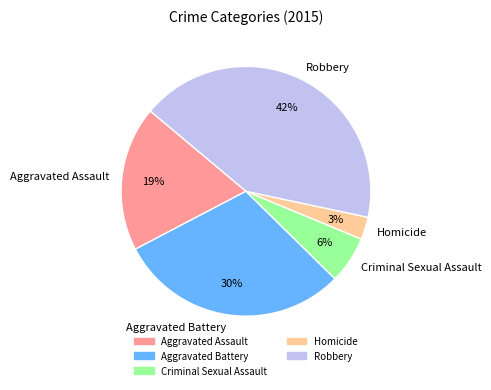

Does any single category account for the majority?

No